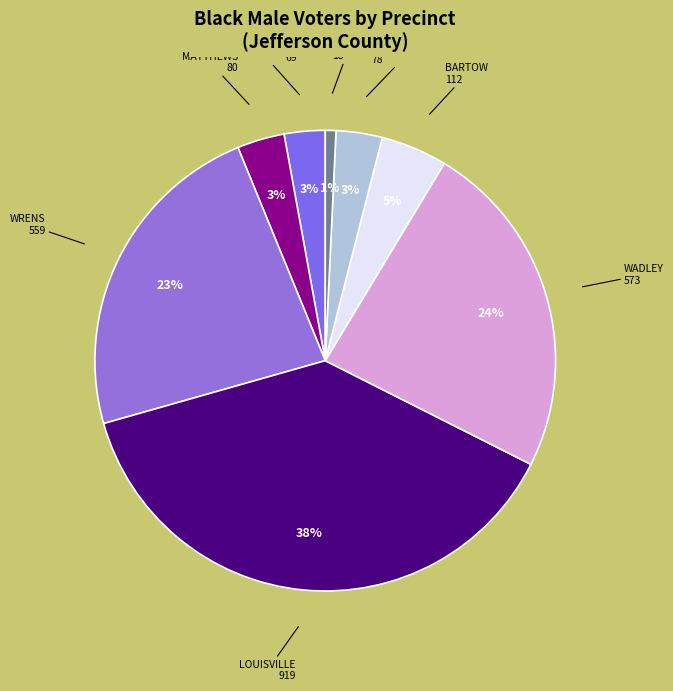

How many segments does this pie chart have?

8